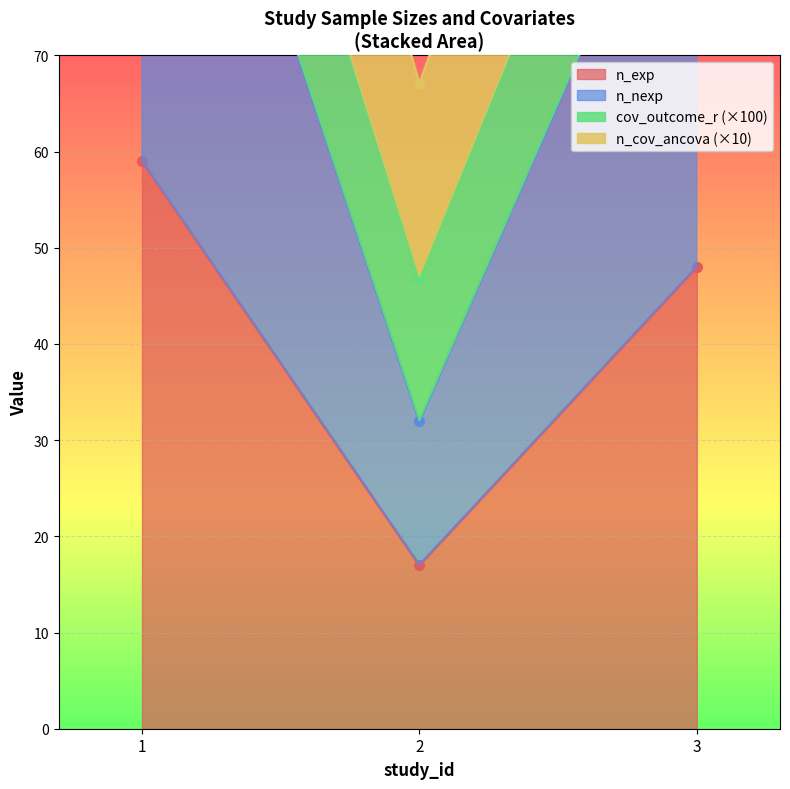

Rank the categories by n_exp value from highest to lowest.

1, 3, 2